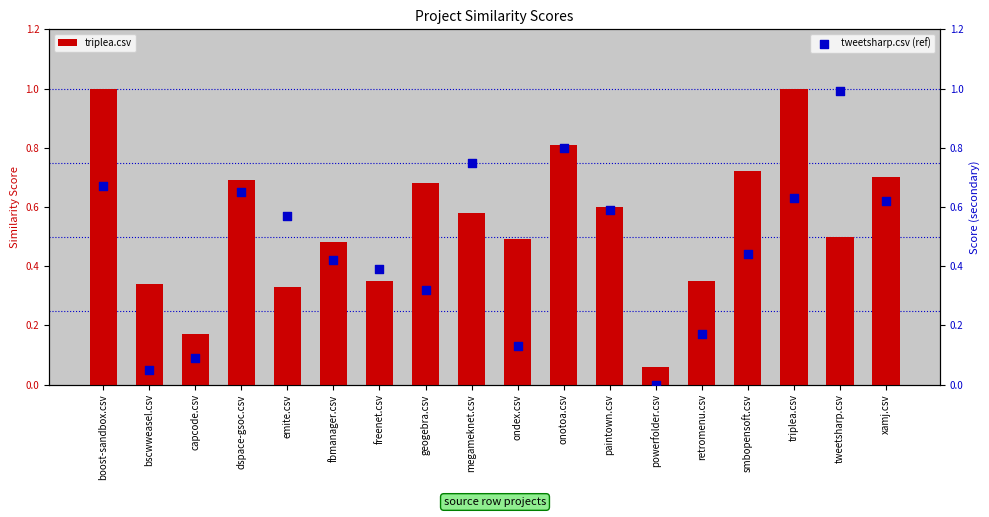

What are all the series names shown in the legend?

triplea.csv, tweetsharp.csv (ref)